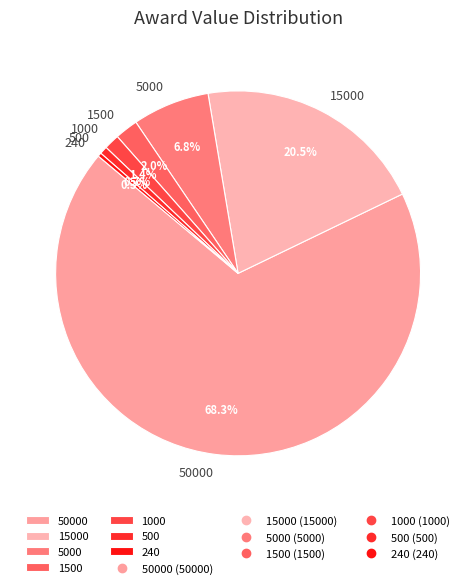

Which category has the biggest portion of the pie?

50000